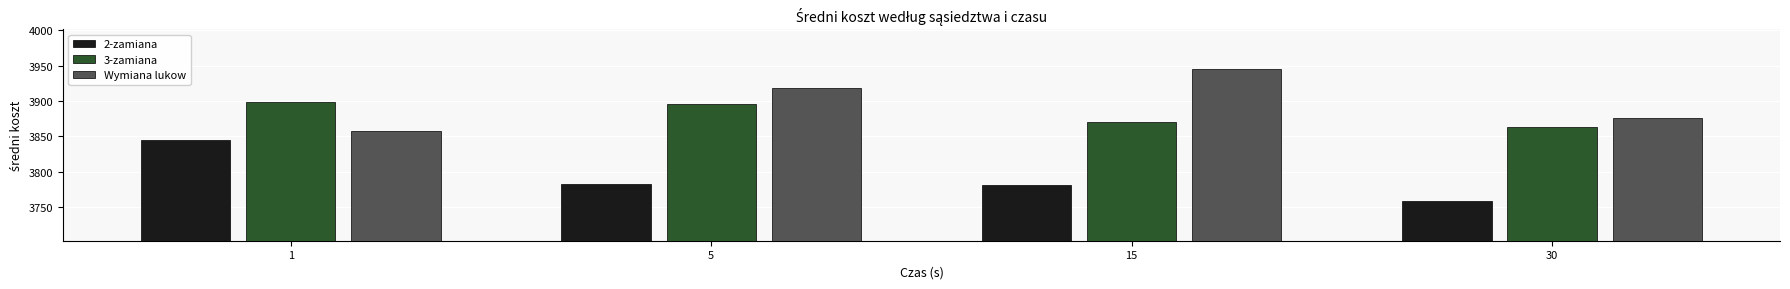

What is the spread (max minus min) of values at 30?

117.0